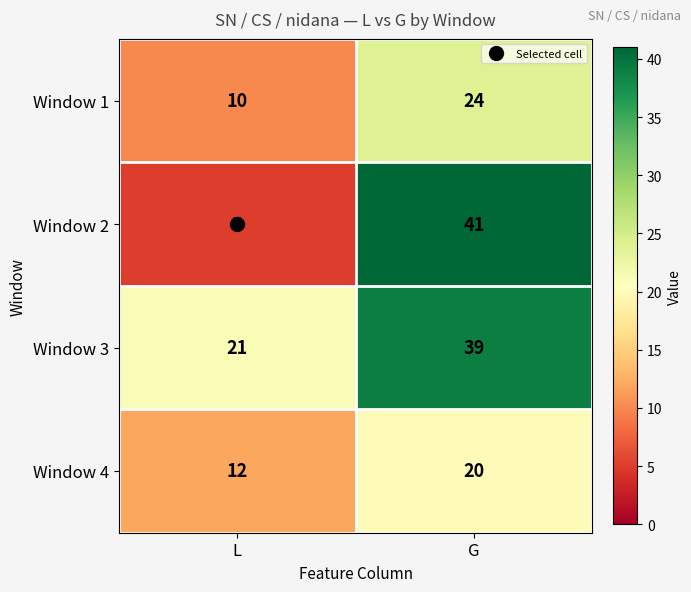

What is the average value of the Window 2 series?

23